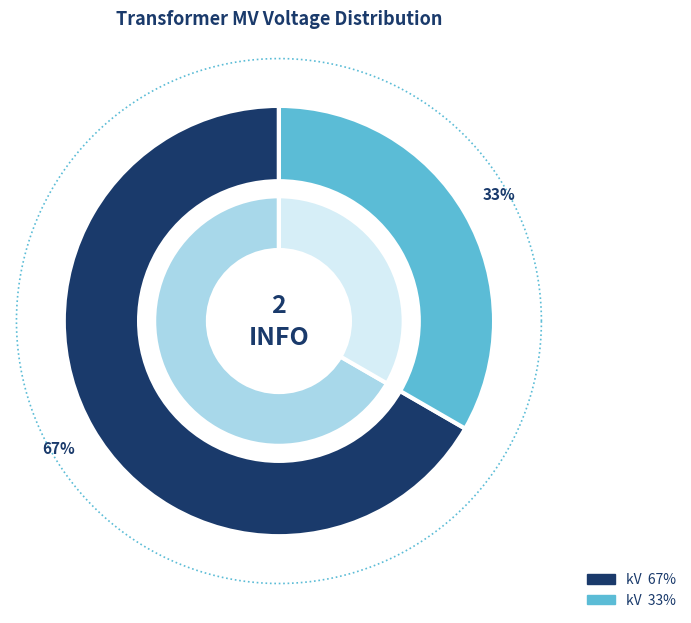

What percentage do 63/25/38 MVA 110/10/10 kV and 63/25/38 MVA 110/20/10 kV together represent?

100.0%